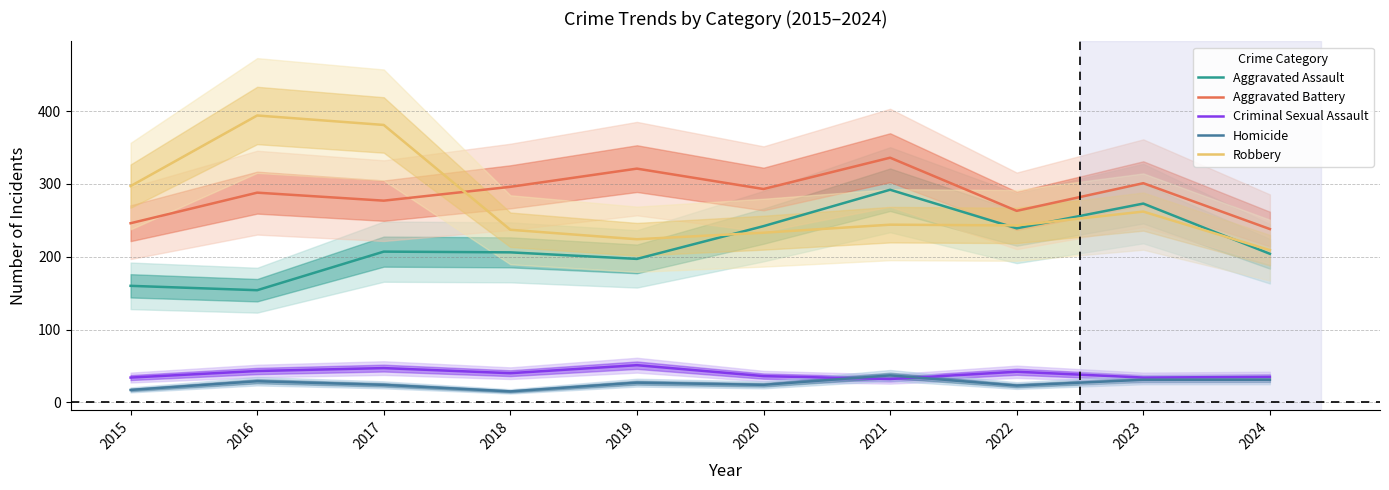

What is the value of the Criminal Sexual Assault point at the 8th from the left?

42